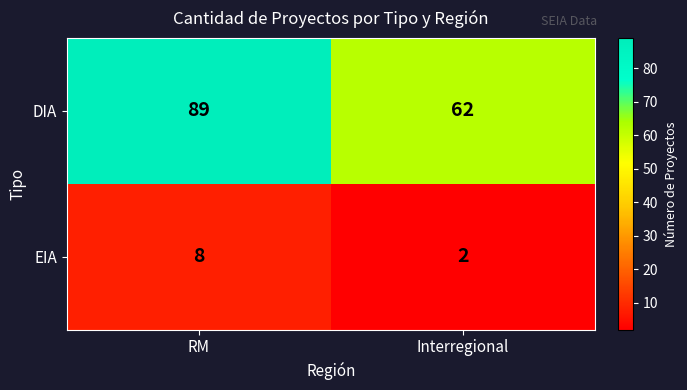

What is the sum of the DIA values at Interregional and RM?

151